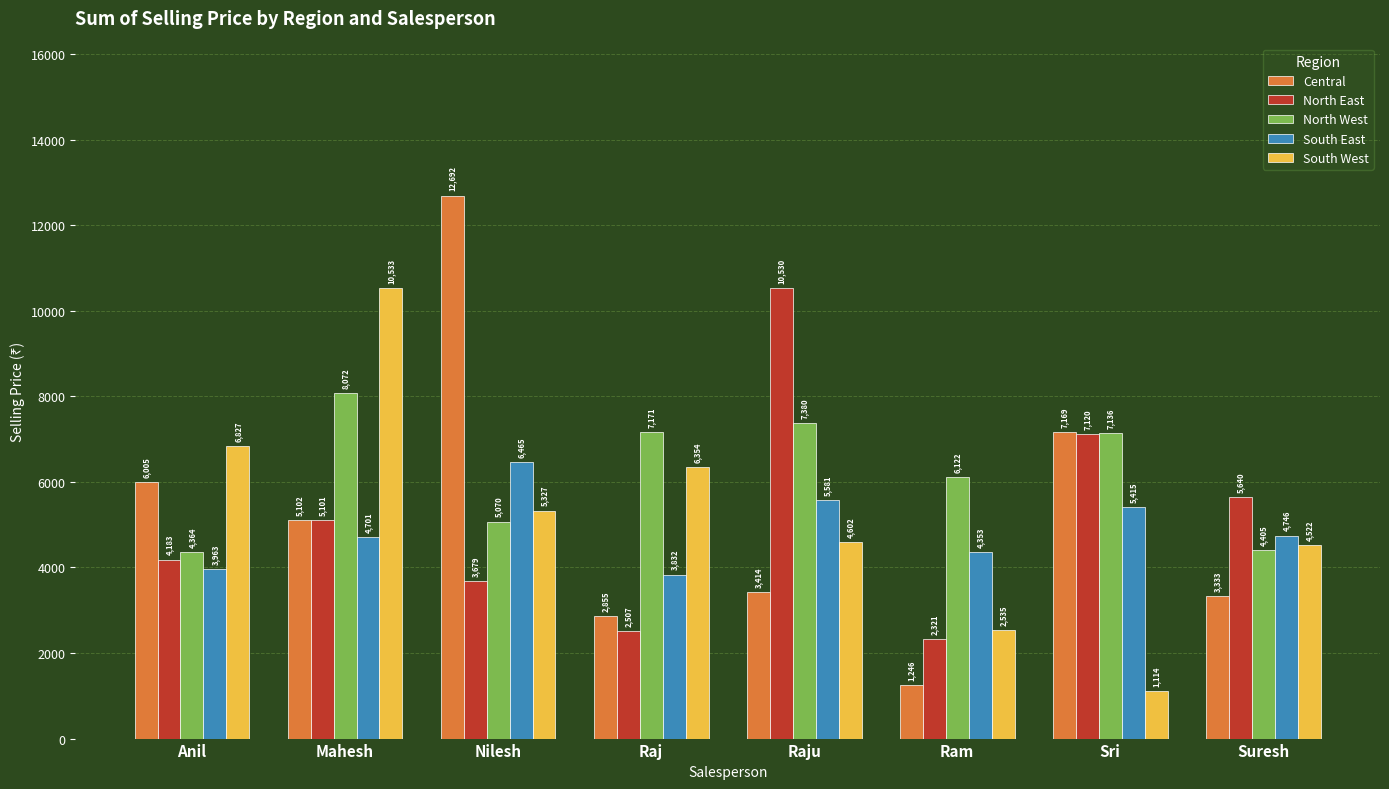

True or false: North East has a value of 3679.6 at Nilesh.

True